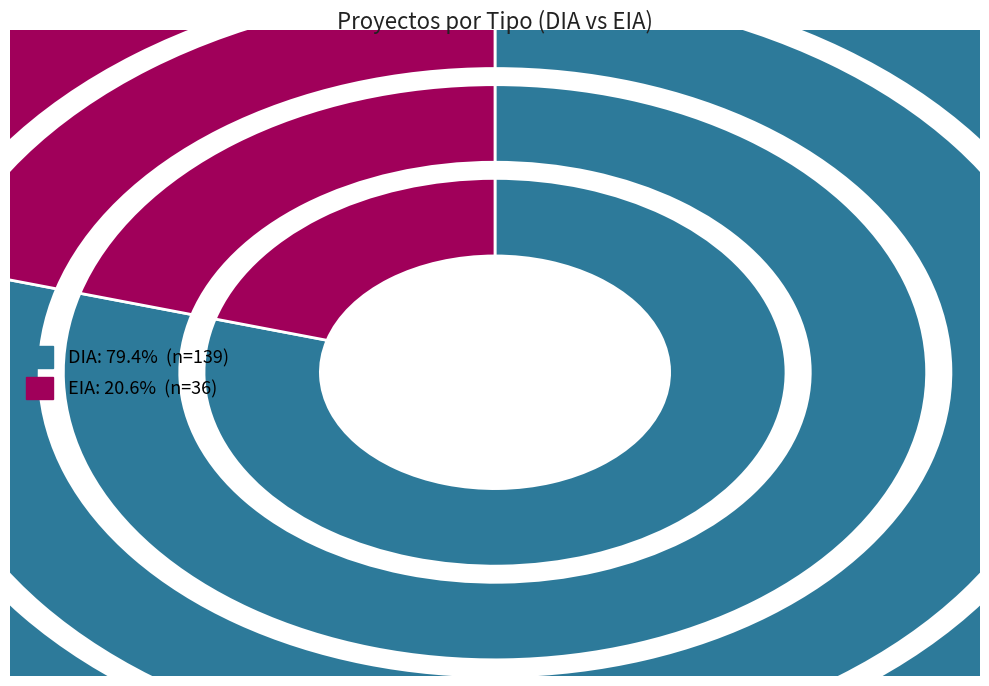

What percentage is NOT represented by EIA?

79.4%